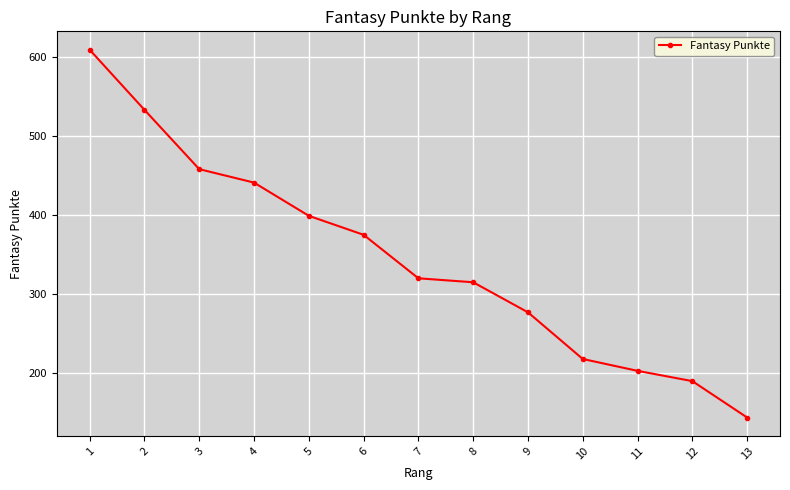

Read the value at 7, to the nearest 10.

320